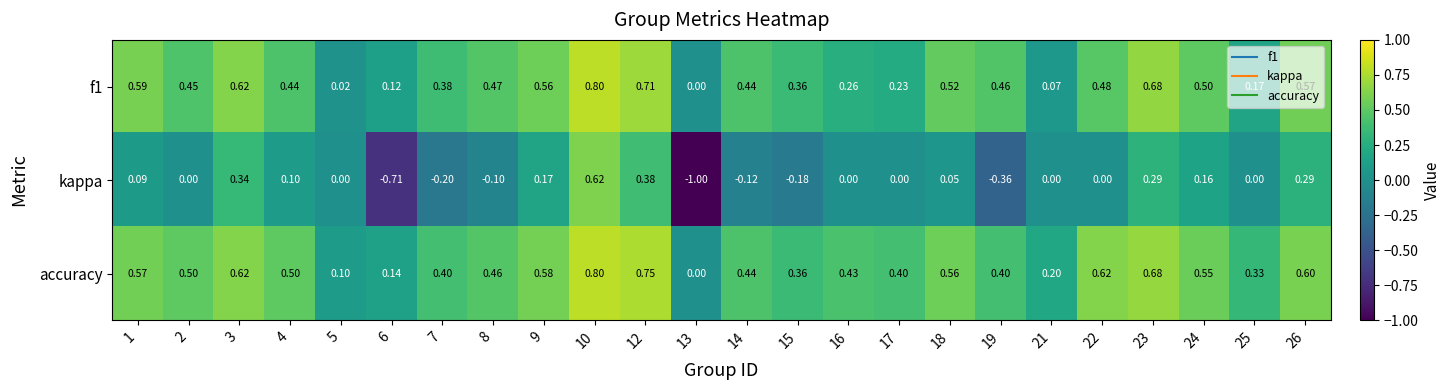

How many data points in accuracy are above 0?

23